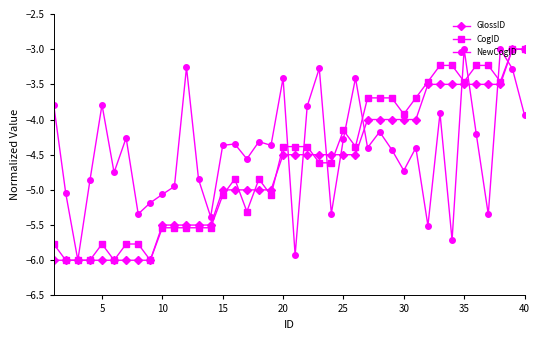

What is the maximum value for NewCogID?

-3.0